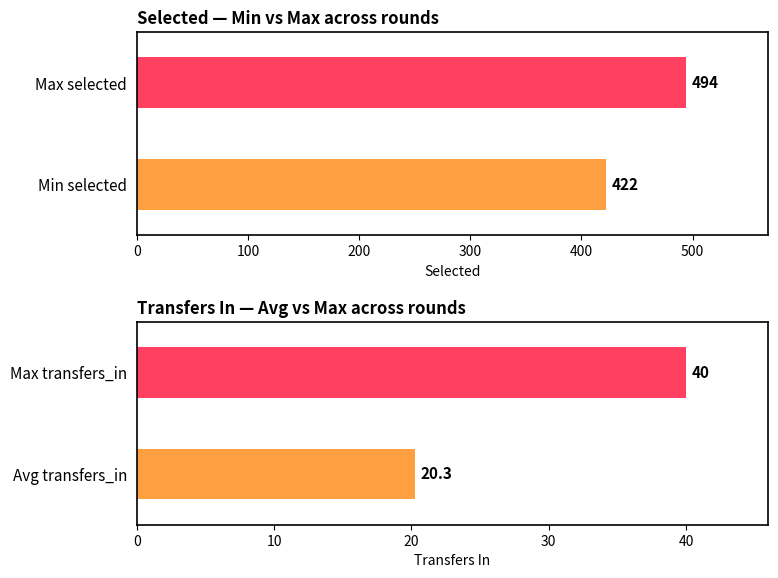

What are all the series names shown in the legend?

round, selected, transfers_in